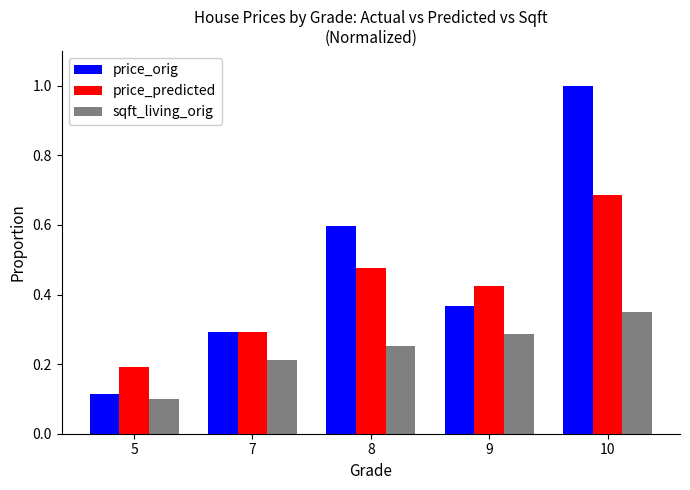

What is the sum of the price_orig values at 10 and 9?

1.4